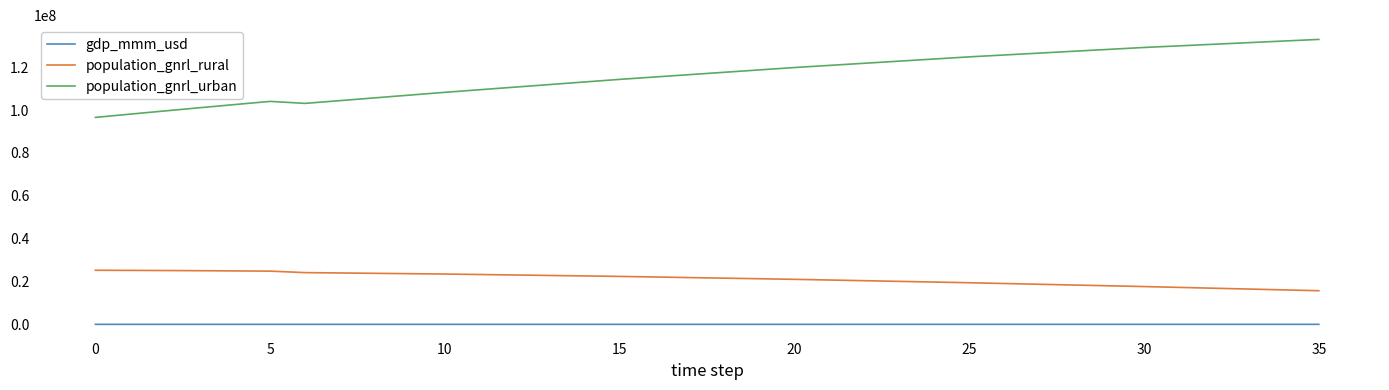

What are all the series names shown in the legend?

gdp_mmm_usd, population_gnrl_rural, population_gnrl_urban